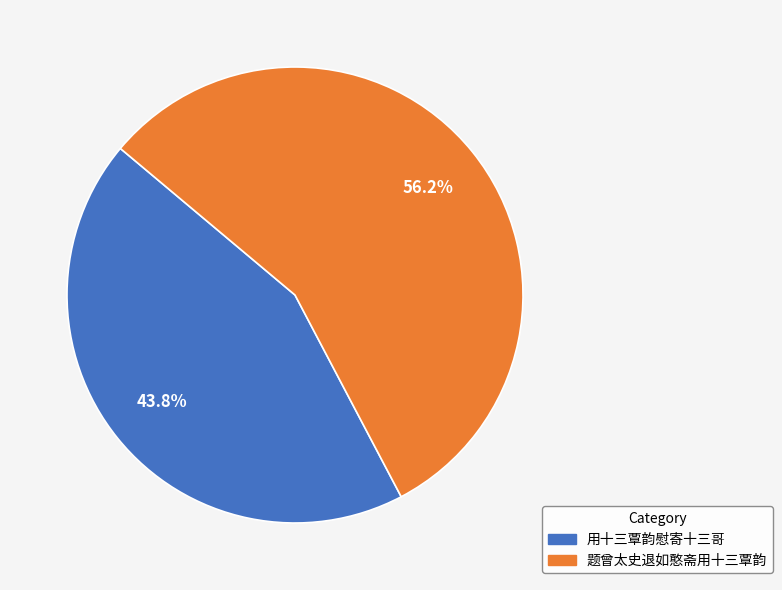

Which category has the smallest portion of the pie?

用十三覃韵慰寄十三哥